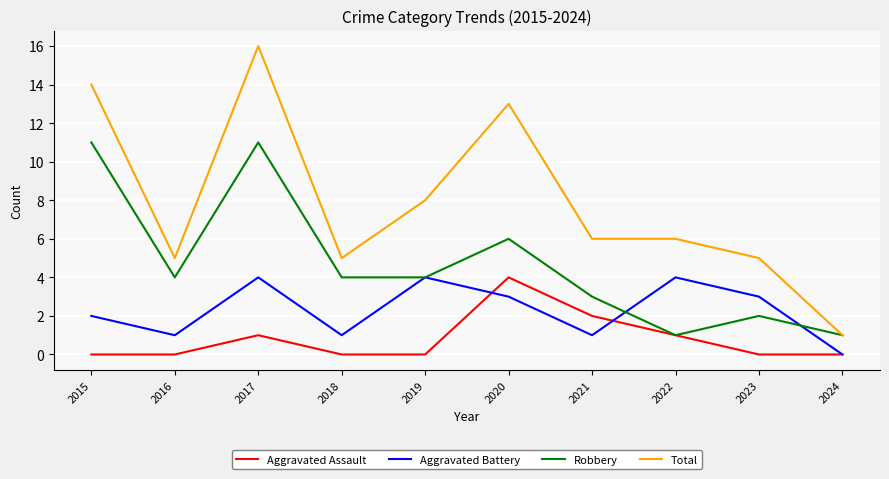

What is the highest value of the Aggravated Assault series?

4